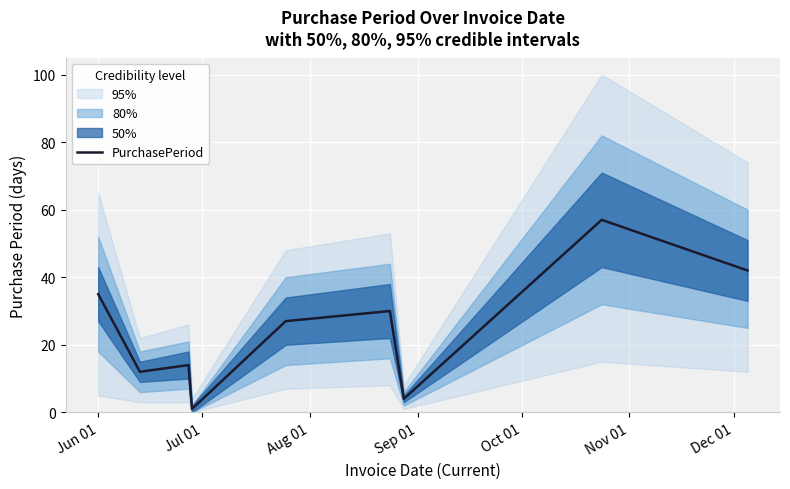

What is the highest value of the PurchasePeriod series?

57